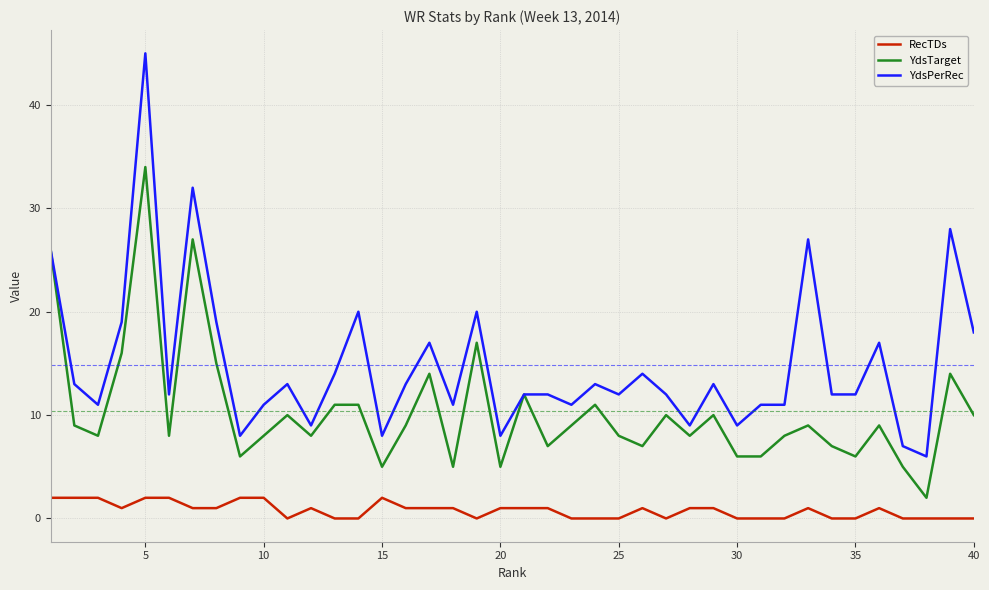

Rank the series by their average value, from lowest to highest.

RecTDs, YdsTarget, YdsPerRec